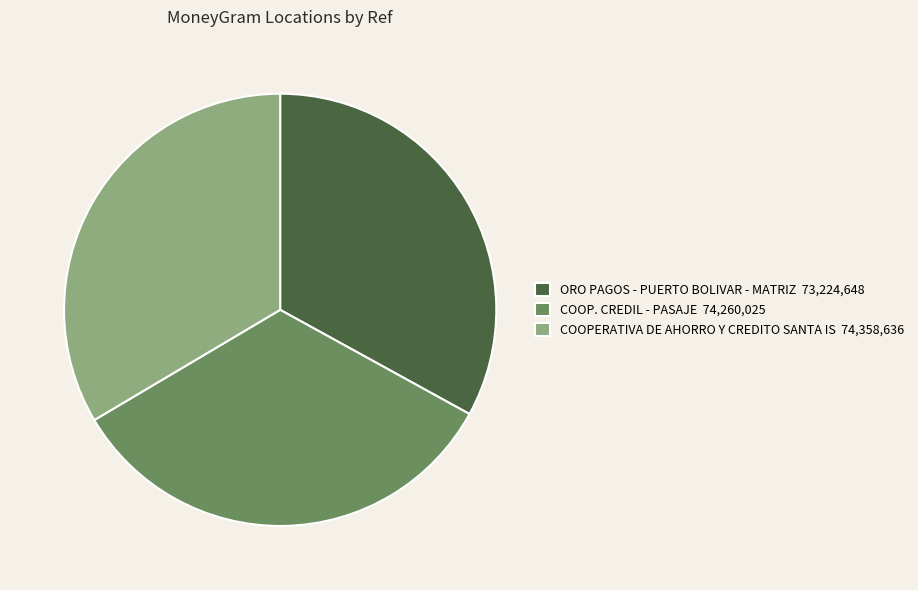

Combined, do COOP. CREDIL - PASAJE 74,260,025 and ORO PAGOS - PUERTO BOLIVAR - MATRIZ 73,224,648 account for over 50%?

Yes